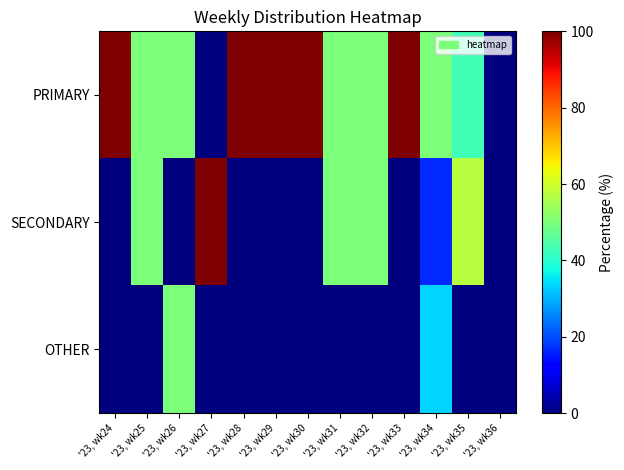

Reading left to right, extract all data points from this chart.

PRIMARY: '23, wk24=100.0	'23, wk25=50.0	'23, wk26=50.0	'23, wk27=0.0	'23, wk28=100.0	'23, wk29=100.0	'23, wk30=100.0	'23, wk31=50.0	'23, wk32=50.0	'23, wk33=100.0	'23, wk34=50.0	'23, wk35=42.9	'23, wk36=0.0
SECONDARY: '23, wk24=0.0	'23, wk25=50.0	'23, wk26=0.0	'23, wk27=100.0	'23, wk28=0.0	'23, wk29=0.0	'23, wk30=0.0	'23, wk31=50.0	'23, wk32=50.0	'23, wk33=0.0	'23, wk34=16.7	'23, wk35=57.1	'23, wk36=0.0
OTHER: '23, wk24=0.0	'23, wk25=0.0	'23, wk26=50.0	'23, wk27=0.0	'23, wk28=0.0	'23, wk29=0.0	'23, wk30=0.0	'23, wk31=0.0	'23, wk32=0.0	'23, wk33=0.0	'23, wk34=33.3	'23, wk35=0.0	'23, wk36=0.0